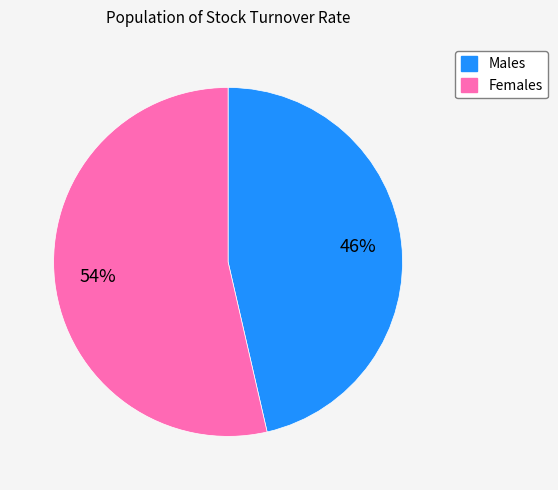

To the nearest percent, what is the average slice percentage?

50%